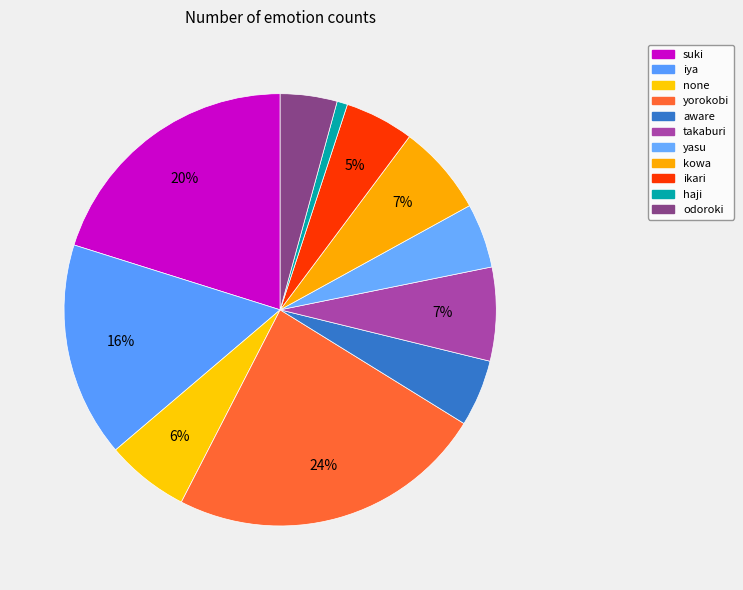

What is the total percentage of yorokobi and yasu?

28.6%